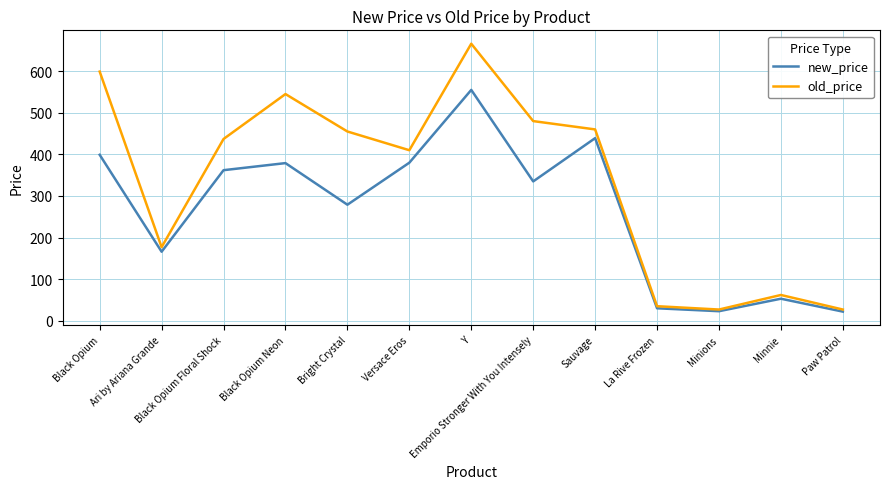

How many lines are shown in the chart?

2